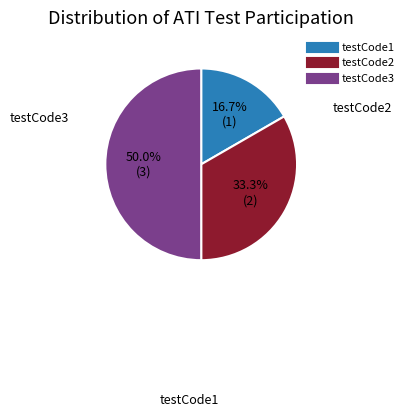

How much of the chart is everything except testCode2?

66.7%